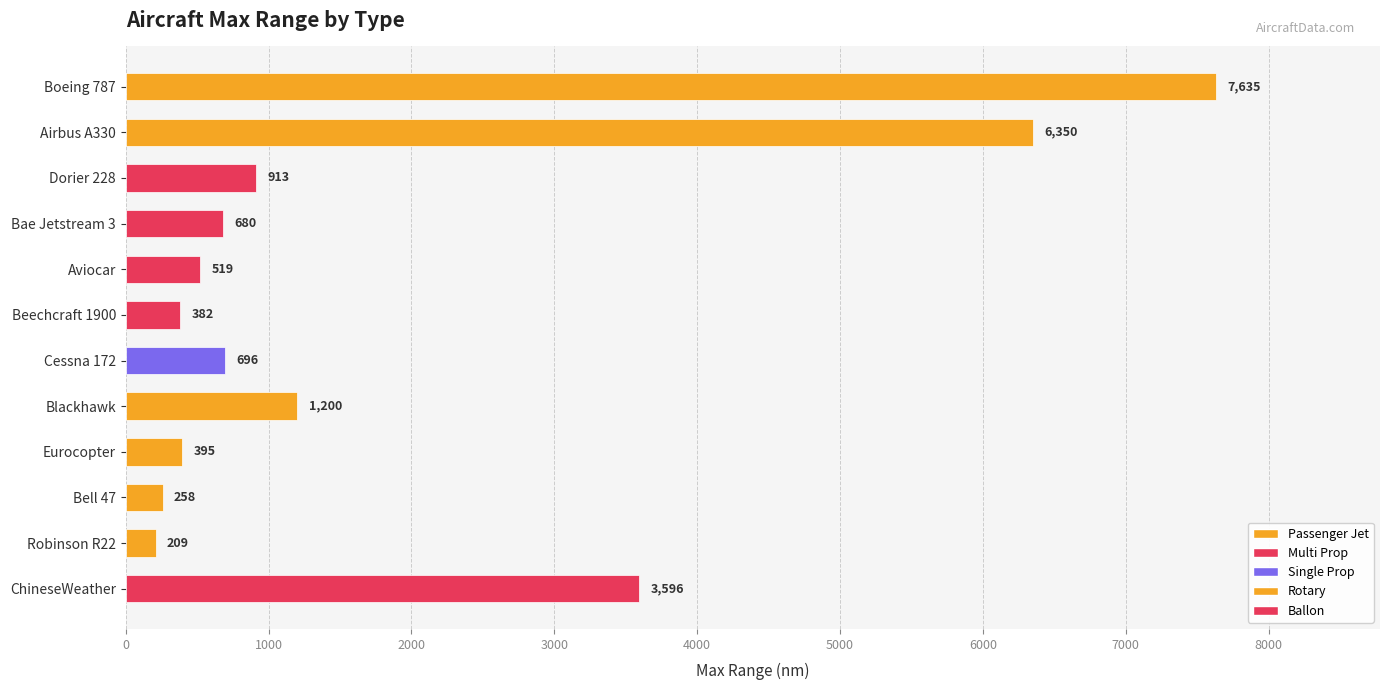

Count the number of categories in the chart.

12